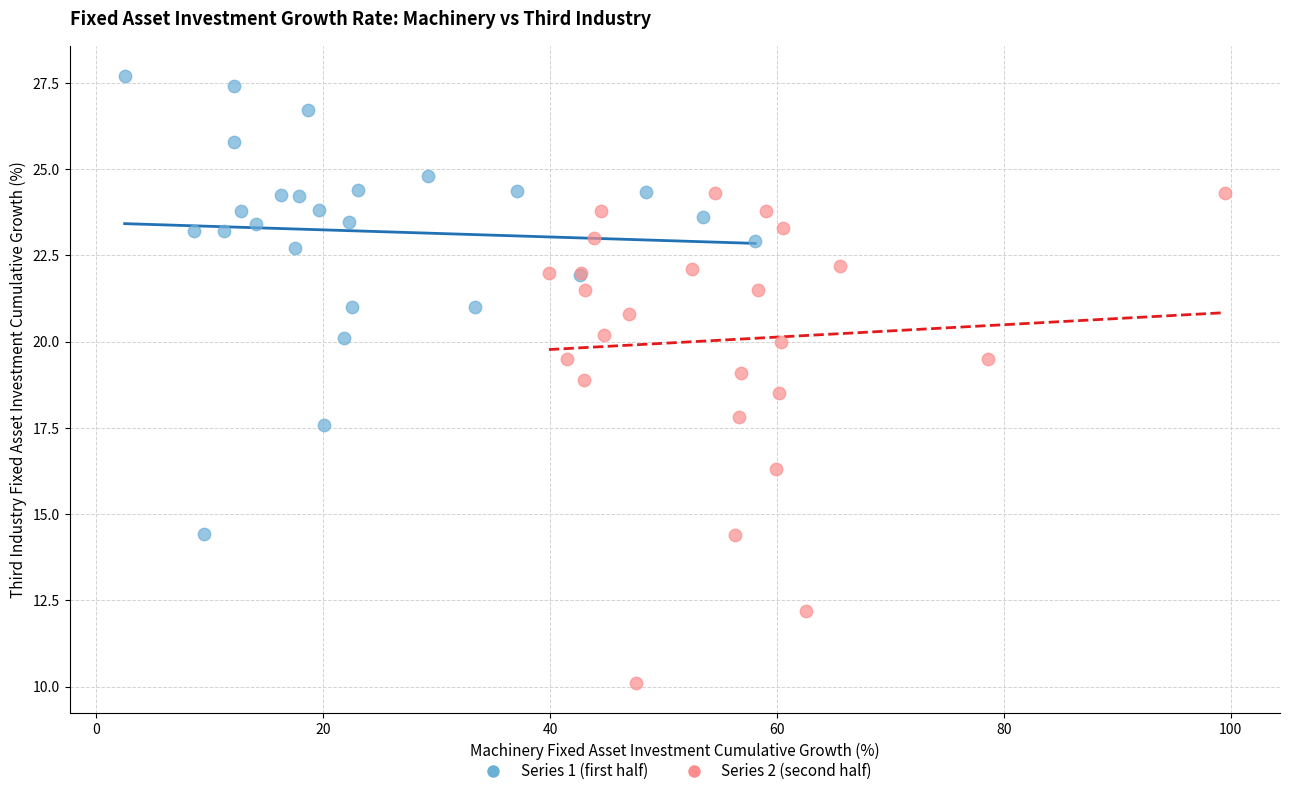

Which series contains the lowest Y value?

Series 2 (second half)